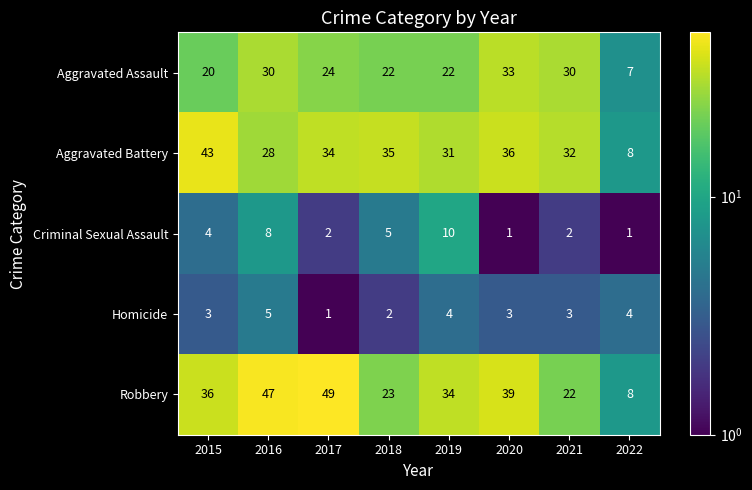

What is the total value across all series at 2016?

118